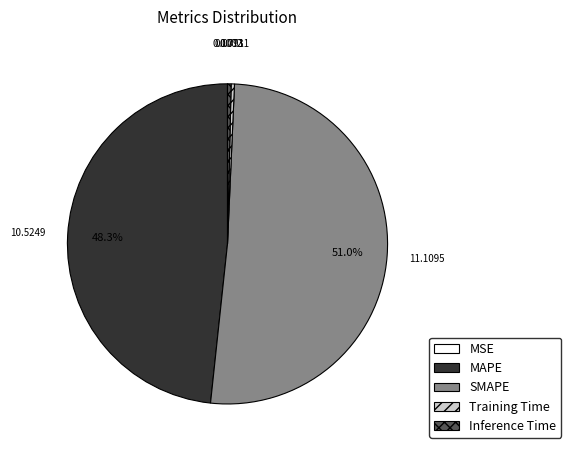

True or false: Inference Time accounts for 0% of the total.

True